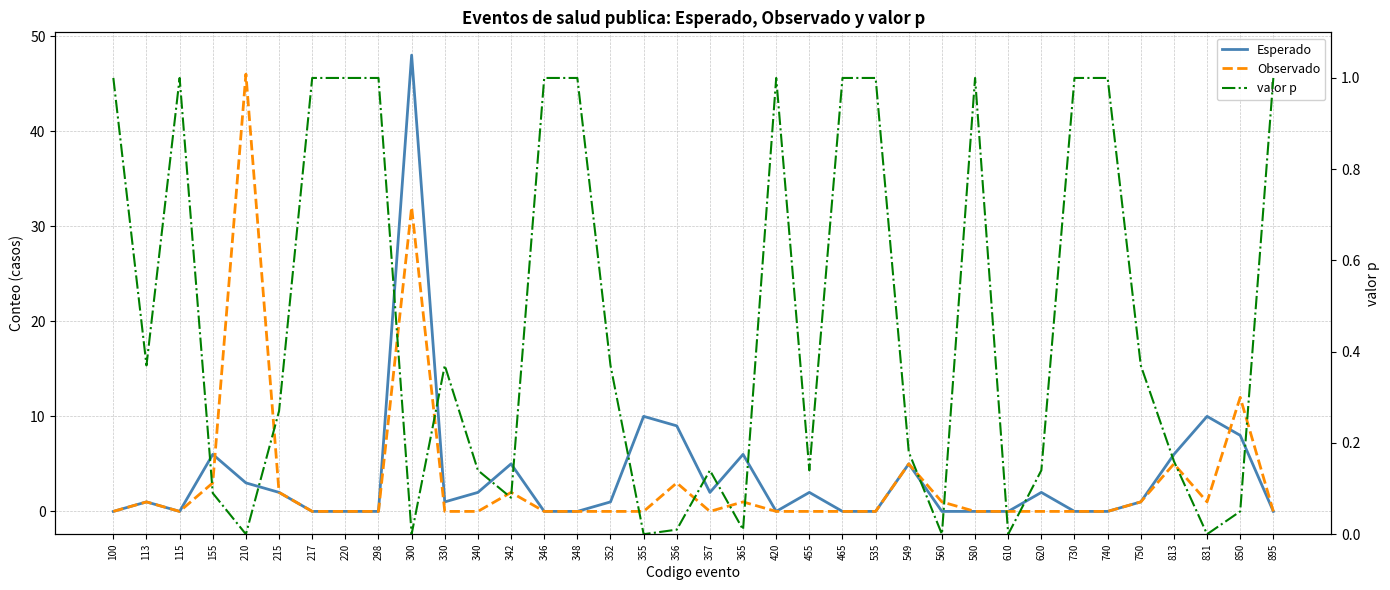

The Observado series shows 0.0 at 340. True or false?

True